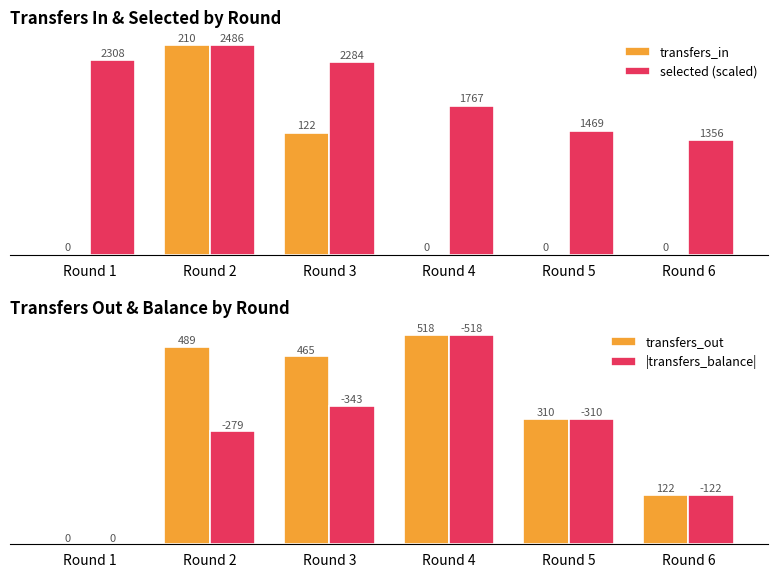

Count the number of categories in the chart.

6